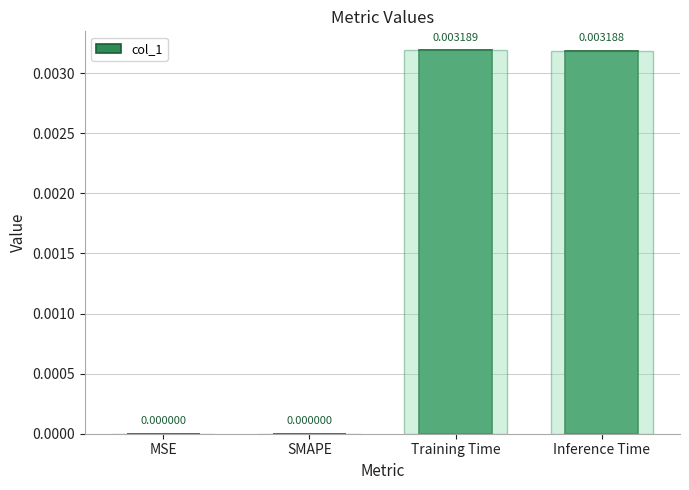

Does the chart contain any negative values?

No